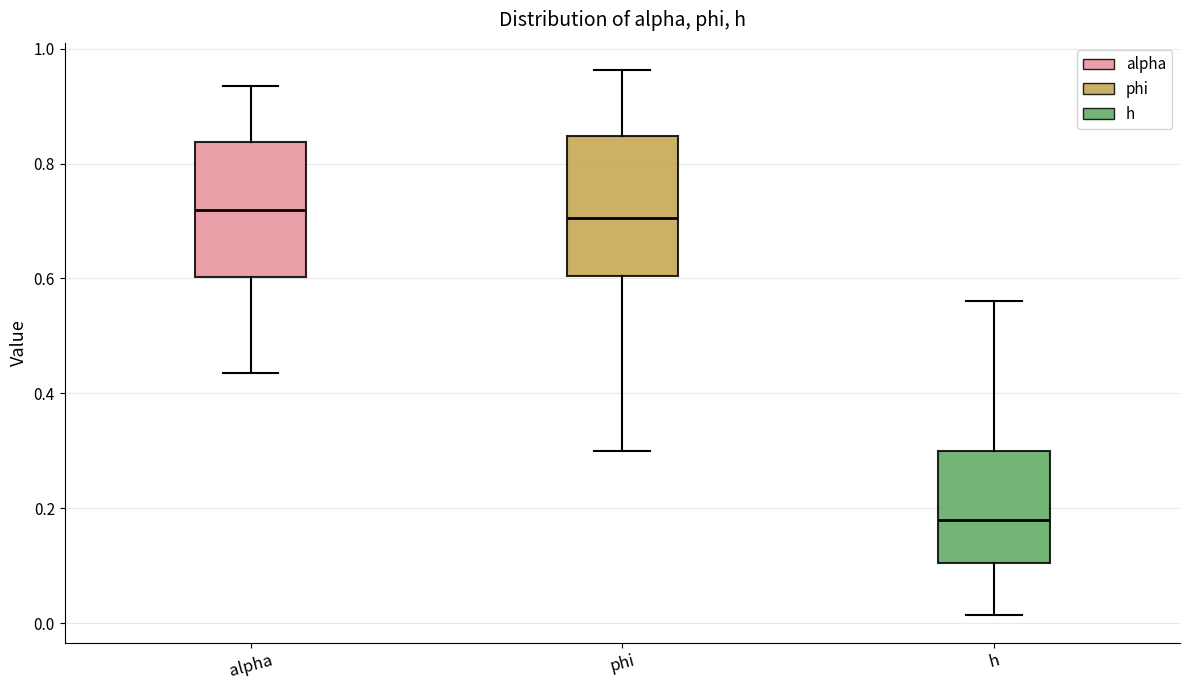

Reading left to right, read every box against the y-axis: the position of its median line, the range the box covers, and the ends of its whiskers. The values are not printed on the chart, so give them approximately, as read against the axis.

alpha: median 0.72, box 0.60 to 0.84, whiskers 0.44 to 0.94
phi: median 0.70, box 0.60 to 0.84, whiskers 0.30 to 0.96
h: median 0.18, box 0.10 to 0.30, whiskers 0.02 to 0.56